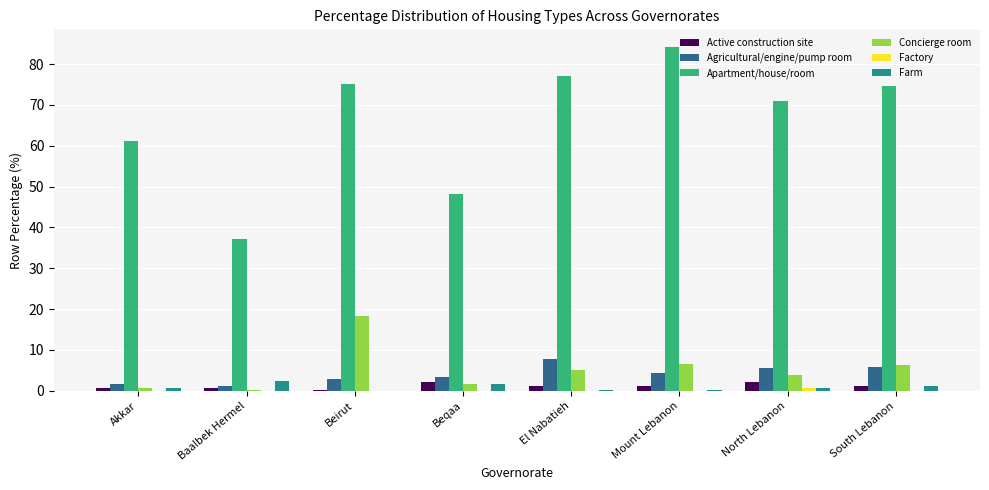

What is the maximum value for Apartment/house/room?

84.3